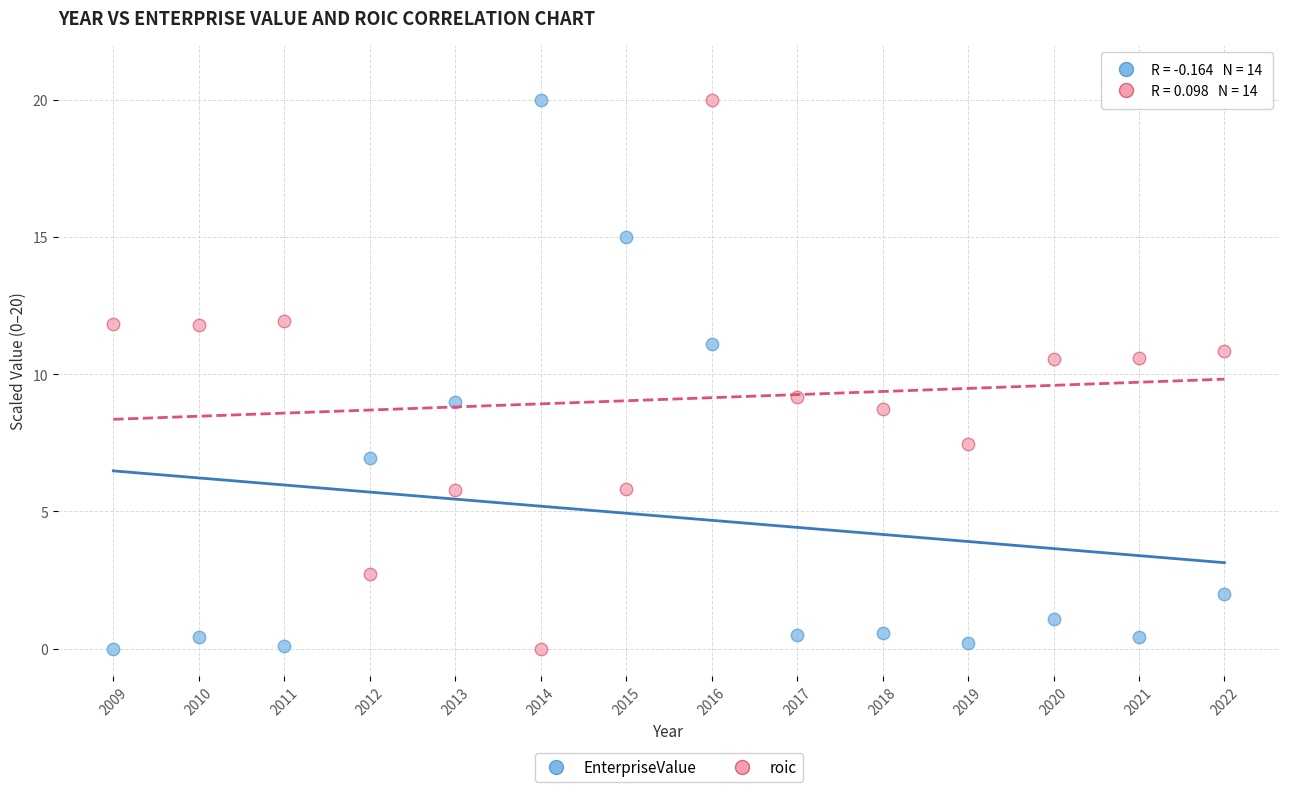

Across all data points, what is the range of X values (max minus min)?

13.0